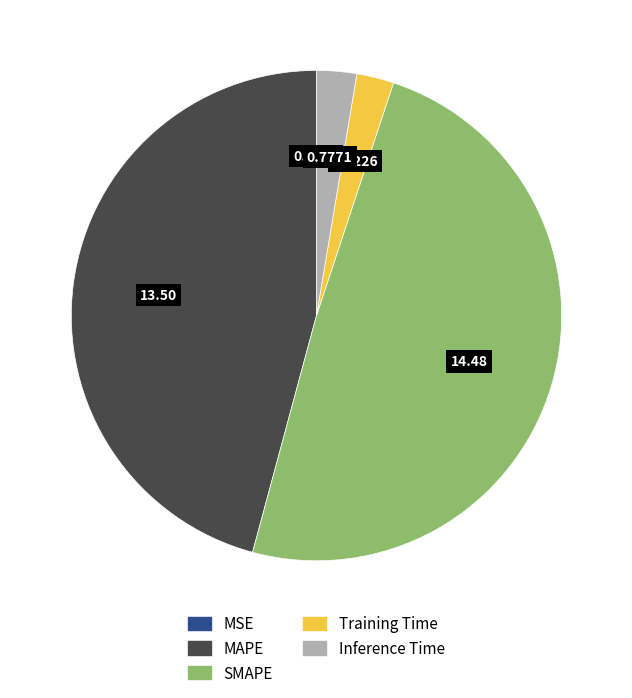

True or false: Training Time accounts for 2% of the total.

True